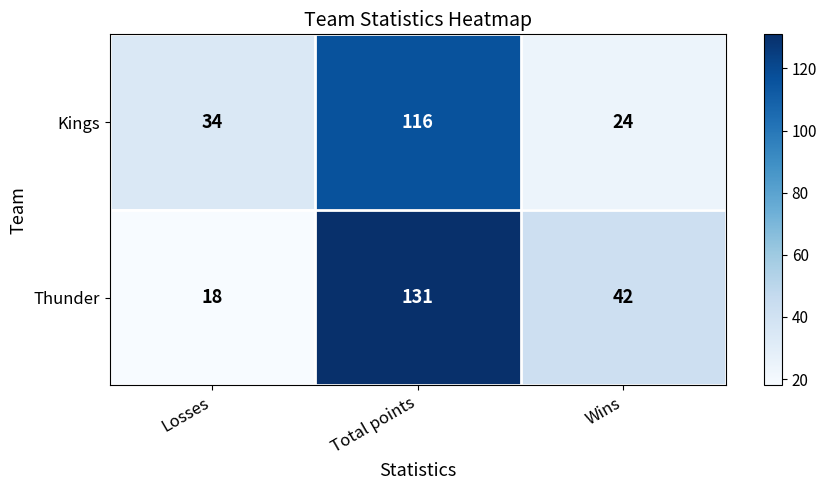

What is the lowest value of the Kings series?

24